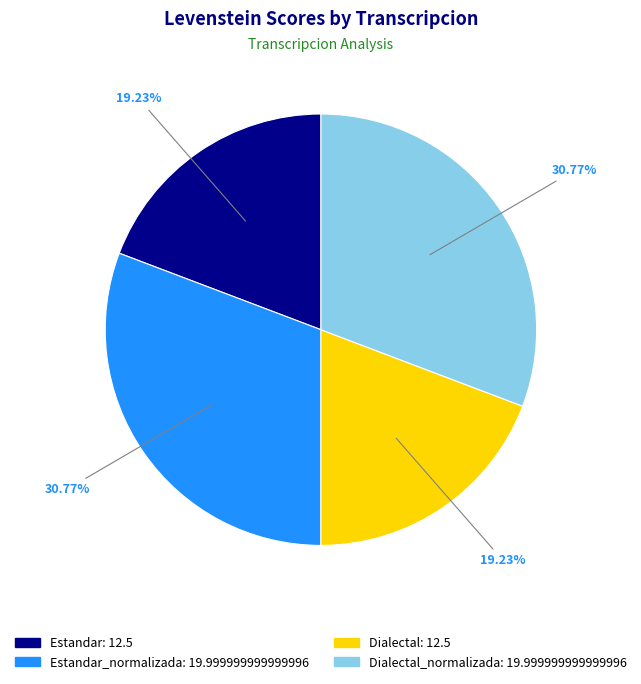

Does any single category account for the majority?

No